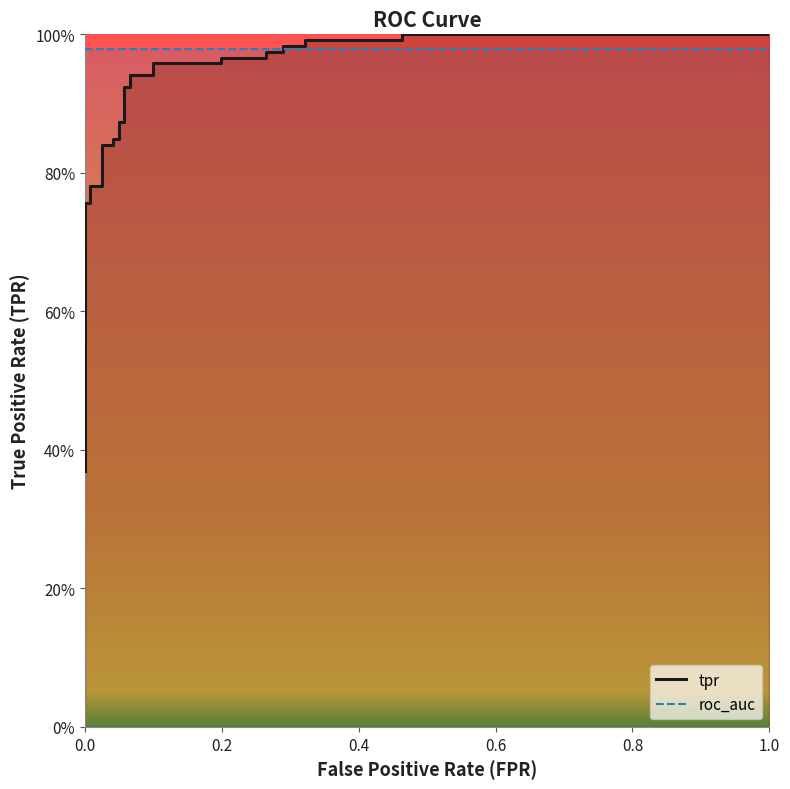

Reading left to right, transcribe all the data shown in this chart.

0.4	0.4	0.5	0.5	0.5	0.5	0.6	0.6	0.6	0.8	0.8	0.8	0.8	0.8	0.8	0.8	0.8	0.9	0.9	0.9	0.9	0.9	0.9	1.0	1.0	1.0	1.0	1.0	1.0	1.0	1.0	1.0	1.0	1.0	1.0